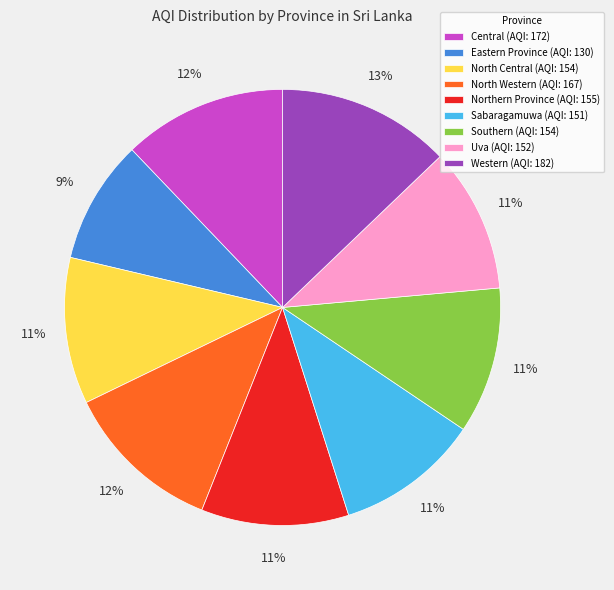

Is there a majority slice in this chart?

No